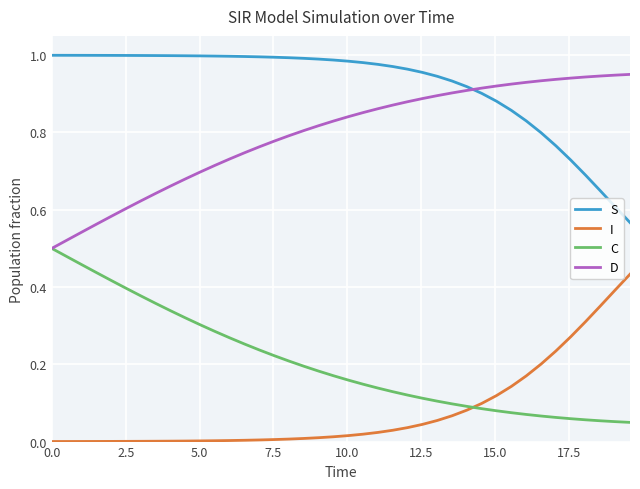

What are all the series names shown in the legend?

S, I, C, D